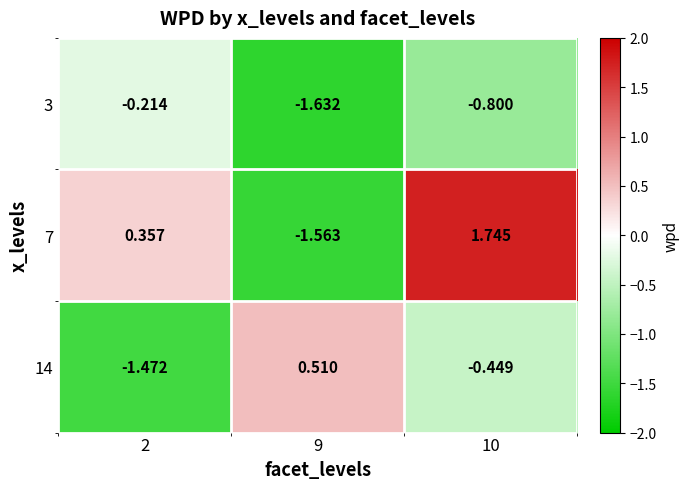

Is the value of 7 at 2 greater than the value of 3 at 9?

Yes